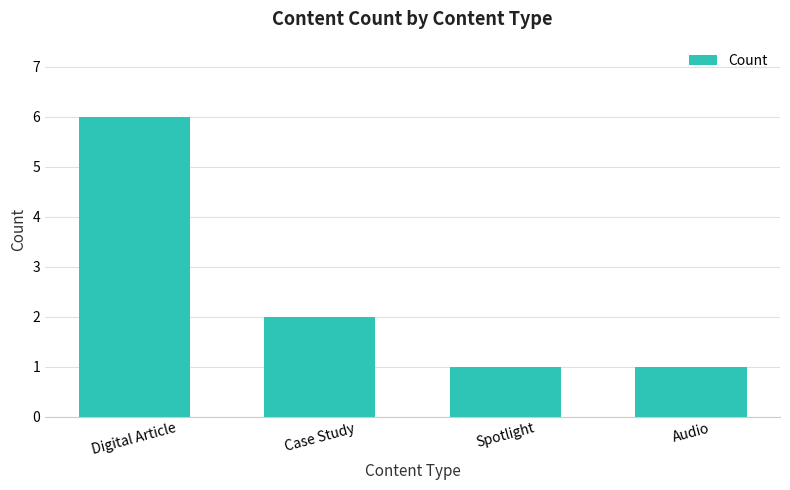

What is the approximate value at Case Study?

2